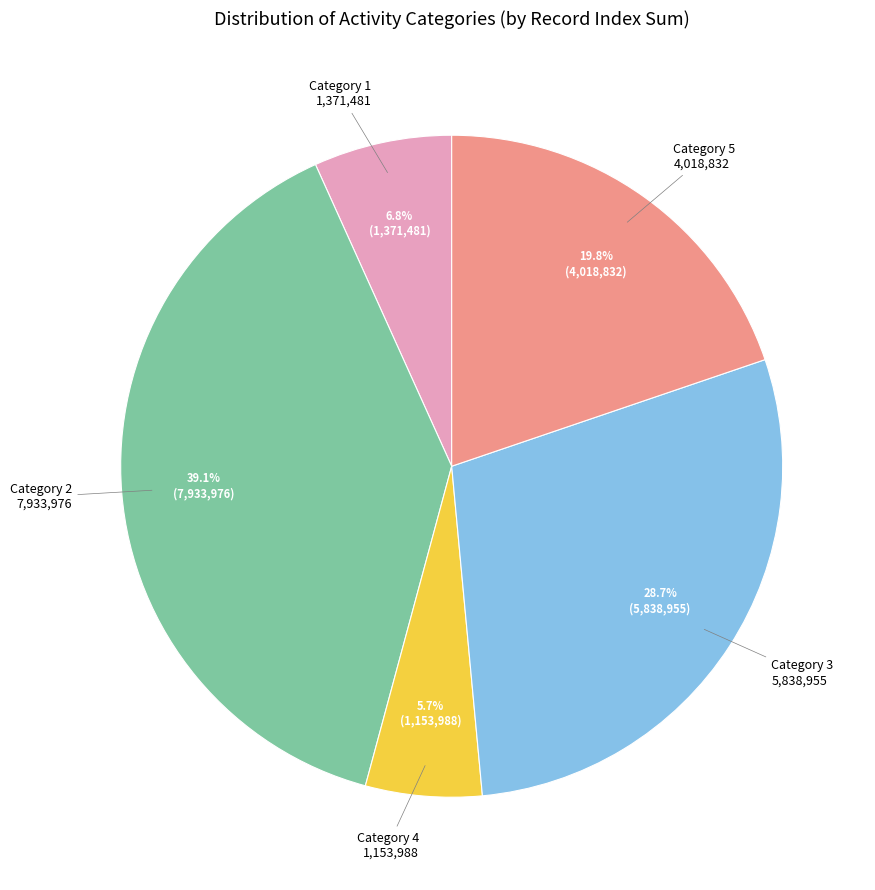

Does any single category account for the majority?

No